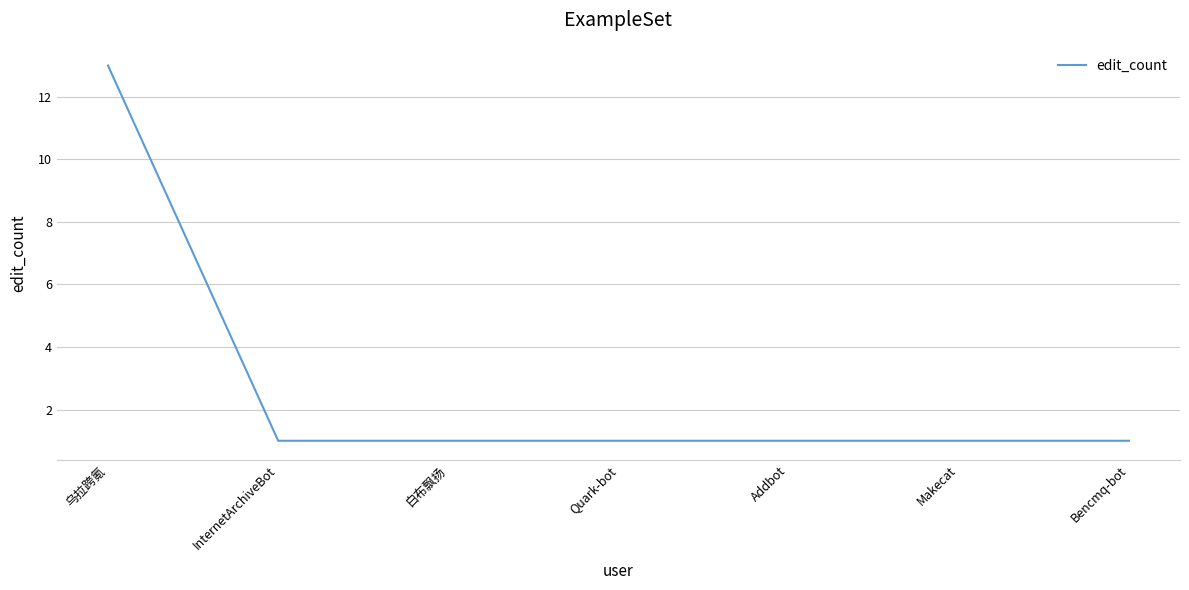

What position from the right is Makecat?

2